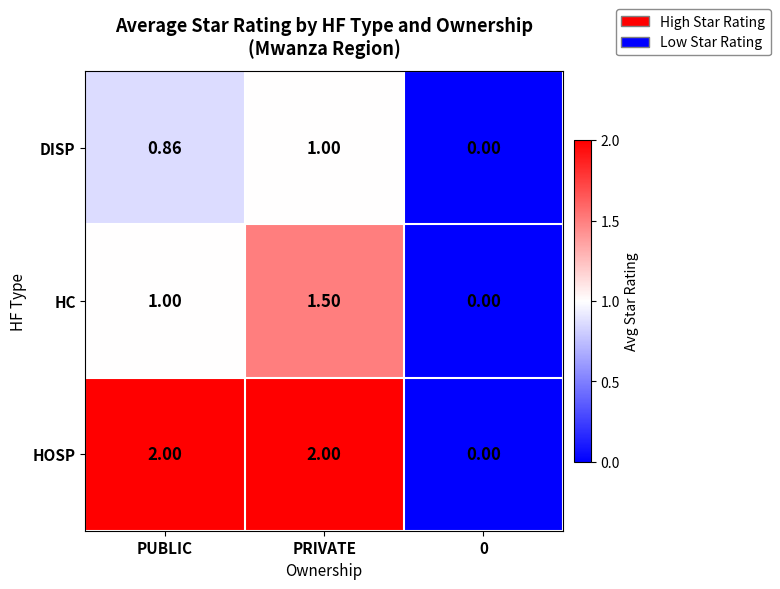

Which series has the largest total across all categories?

HOSP